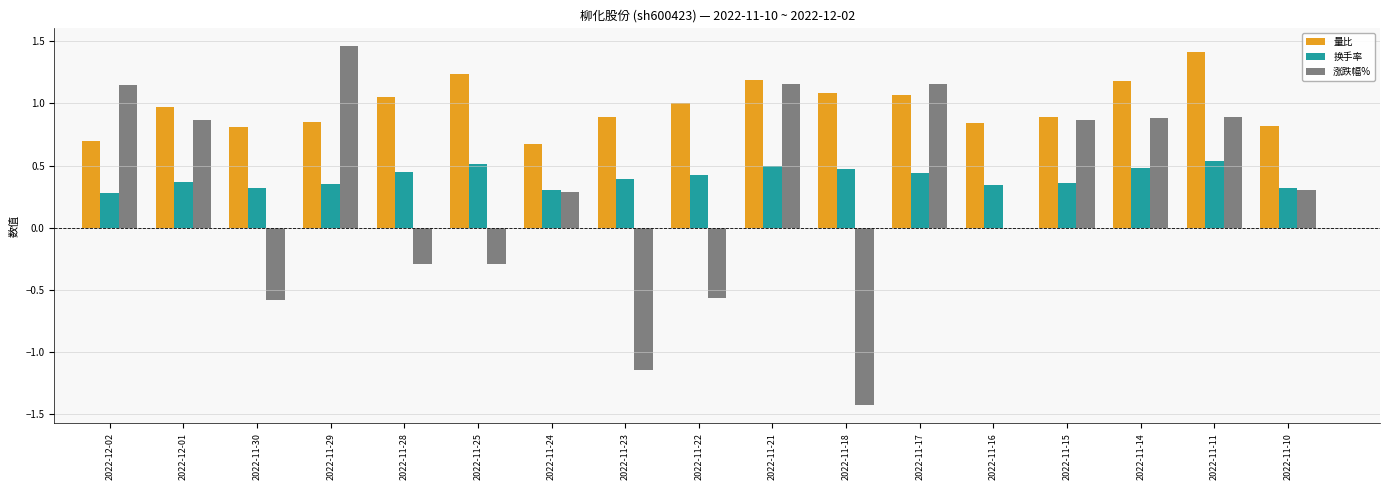

What is the sum of all 量比 values?

16.7